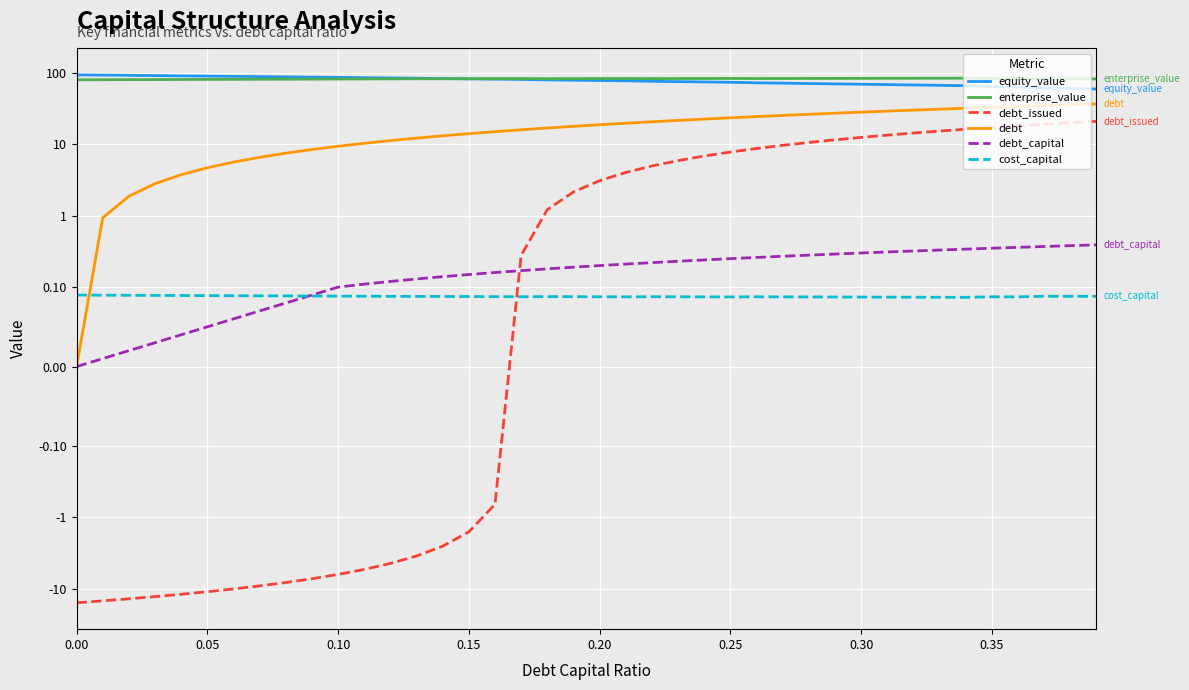

True or false: cost_capital has a value of 0.1 at 0.35.

True